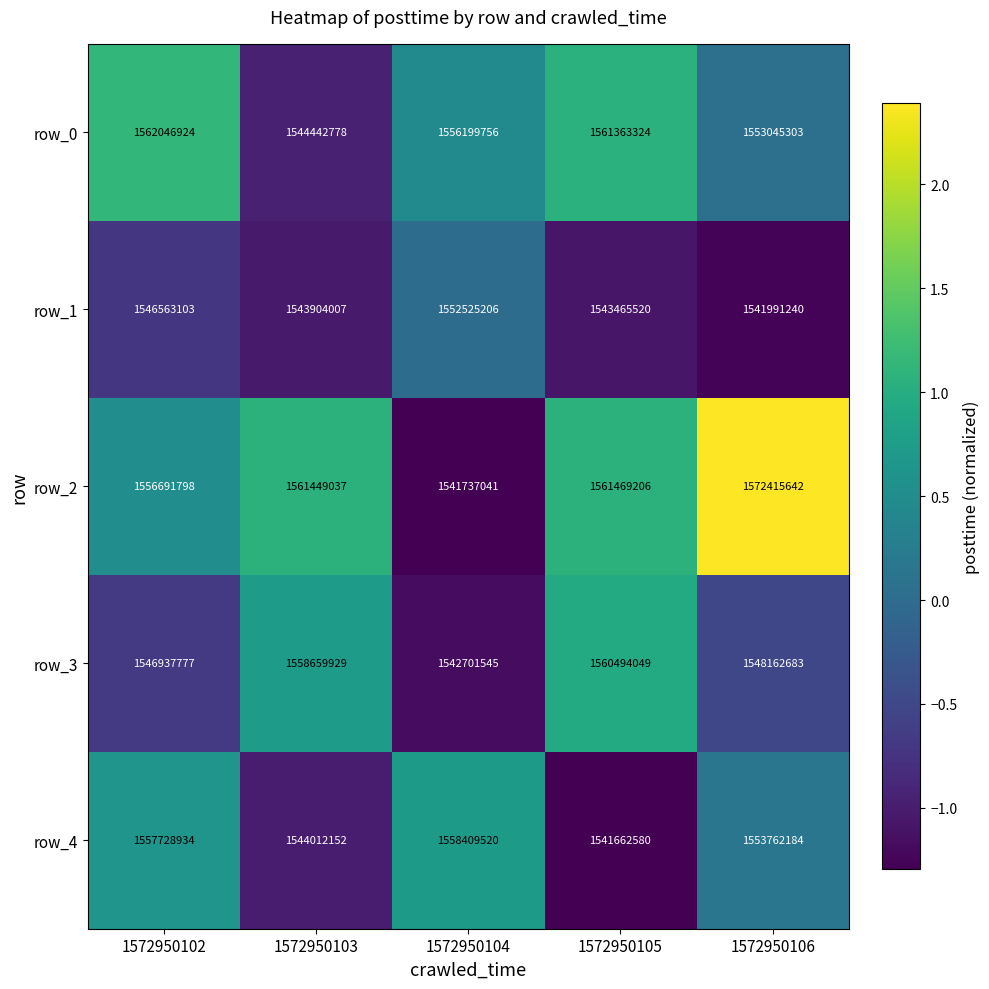

What is the approximate value of row_3 at 1572950106?

1548162683